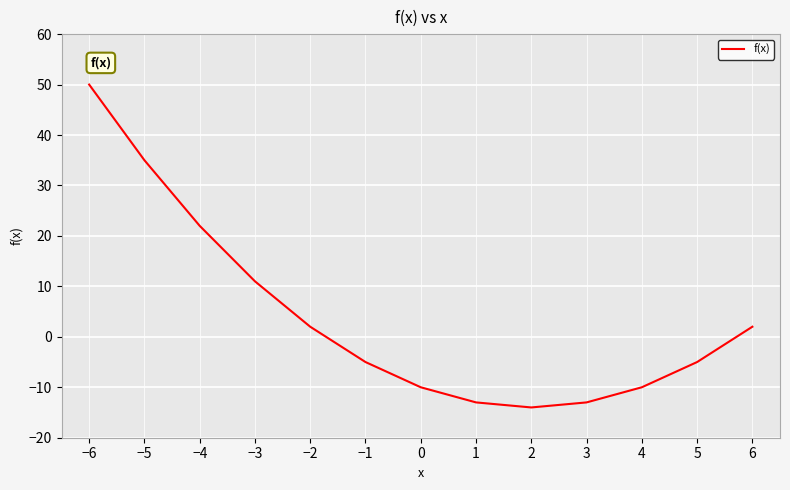

What is the approximate value at 4?

-10